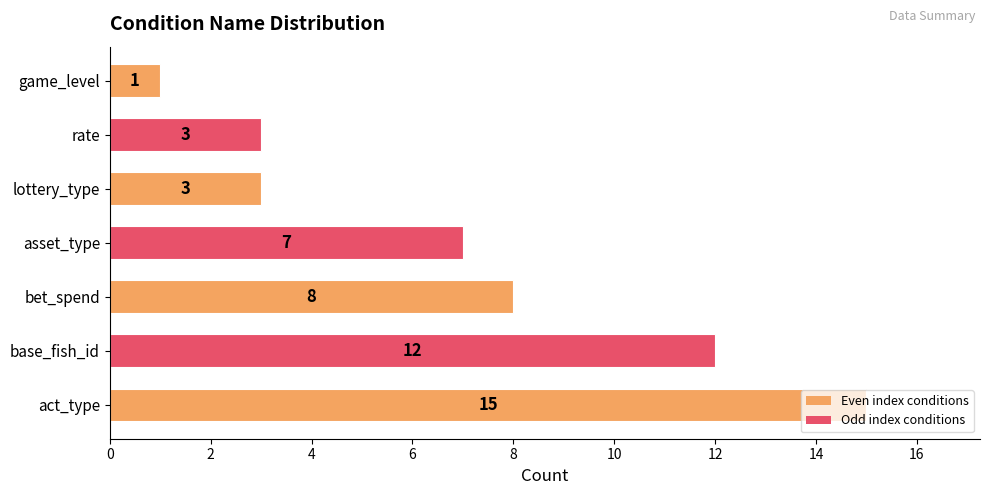

The chart shows a value of 7 at asset_type. True or false?

True